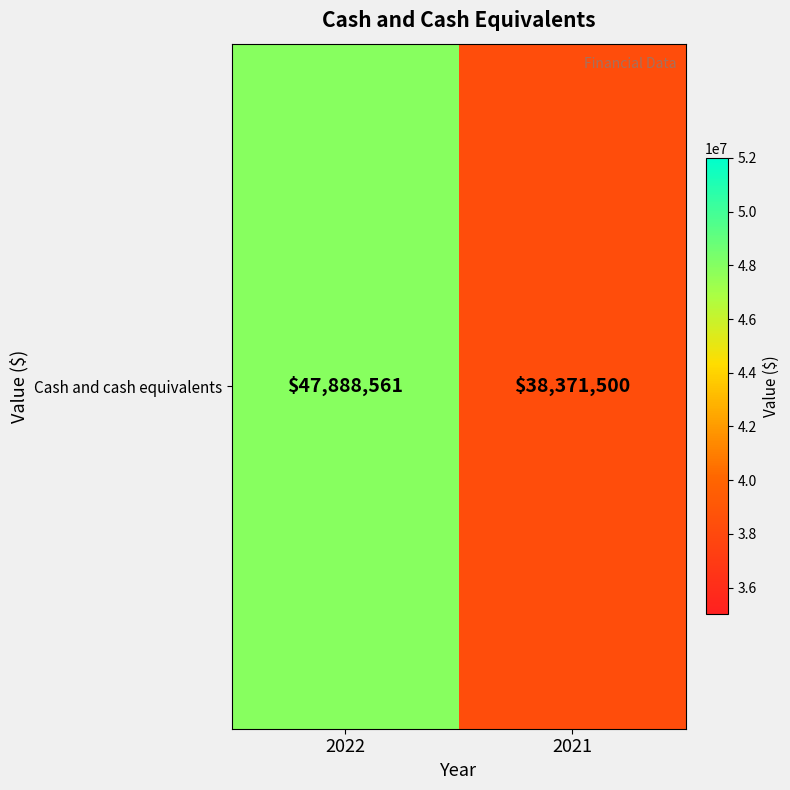

What is the maximum value shown in the chart?

47888561